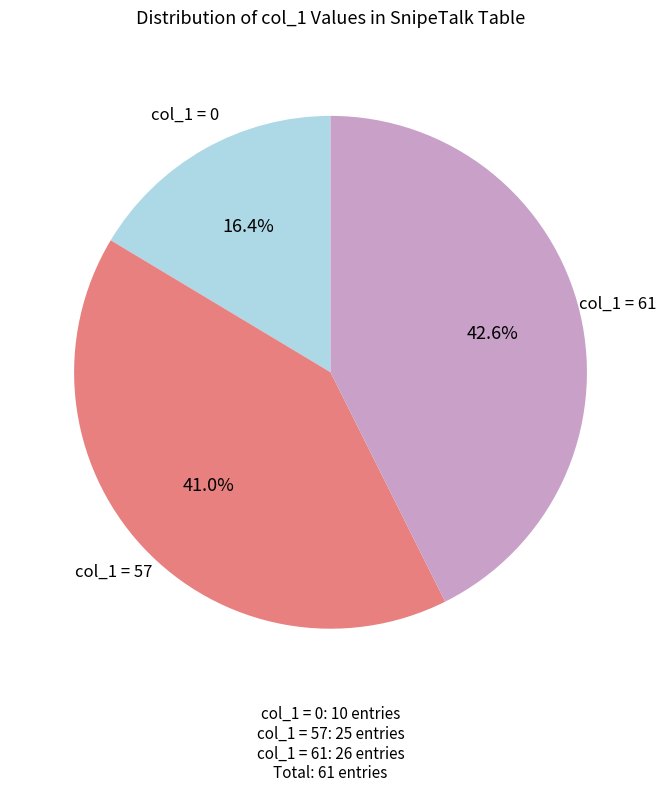

Is there any slice that represents more than half of the pie?

No